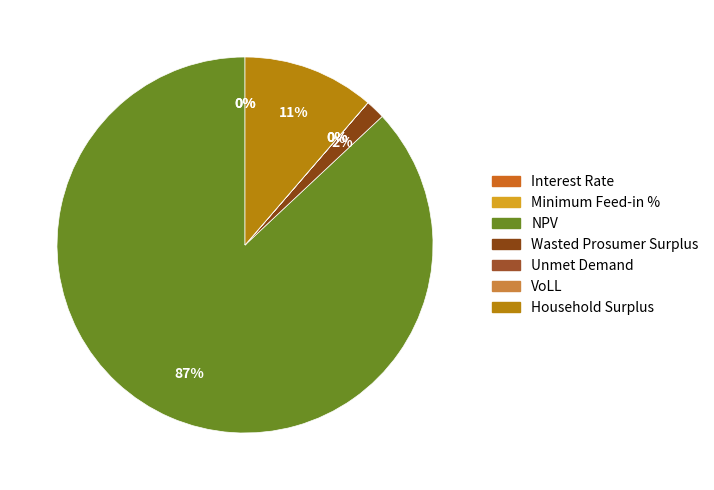

What is the largest slice in the pie chart?

NPV